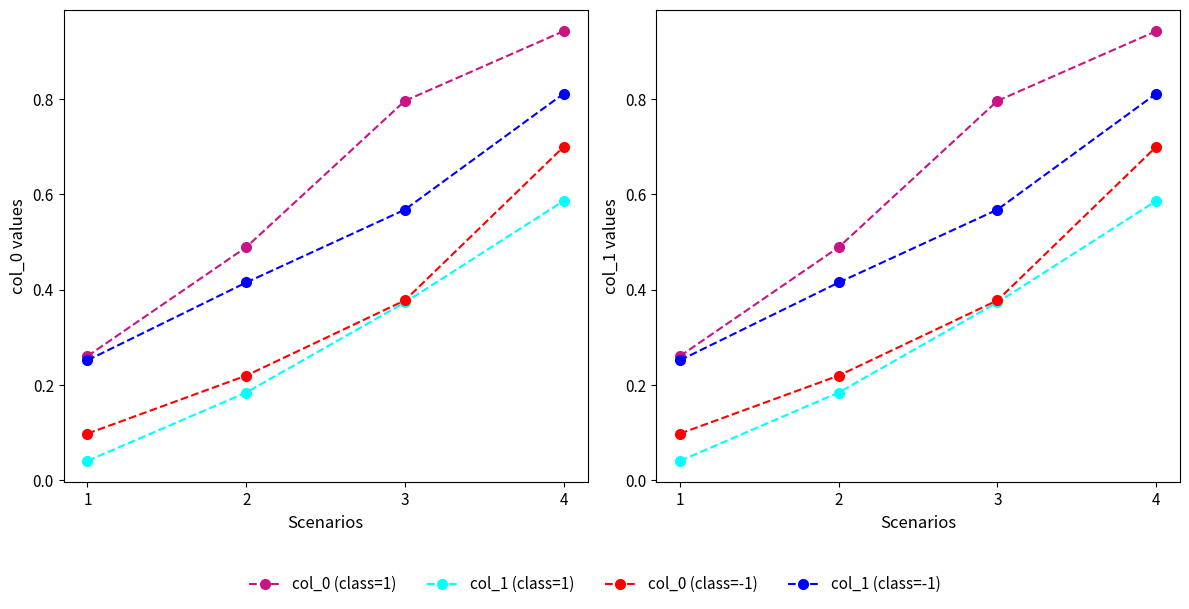

Rank the series by their maximum value, from lowest to highest.

col_1 (class=1), col_0 (class=-1), col_1 (class=-1), col_0 (class=1)